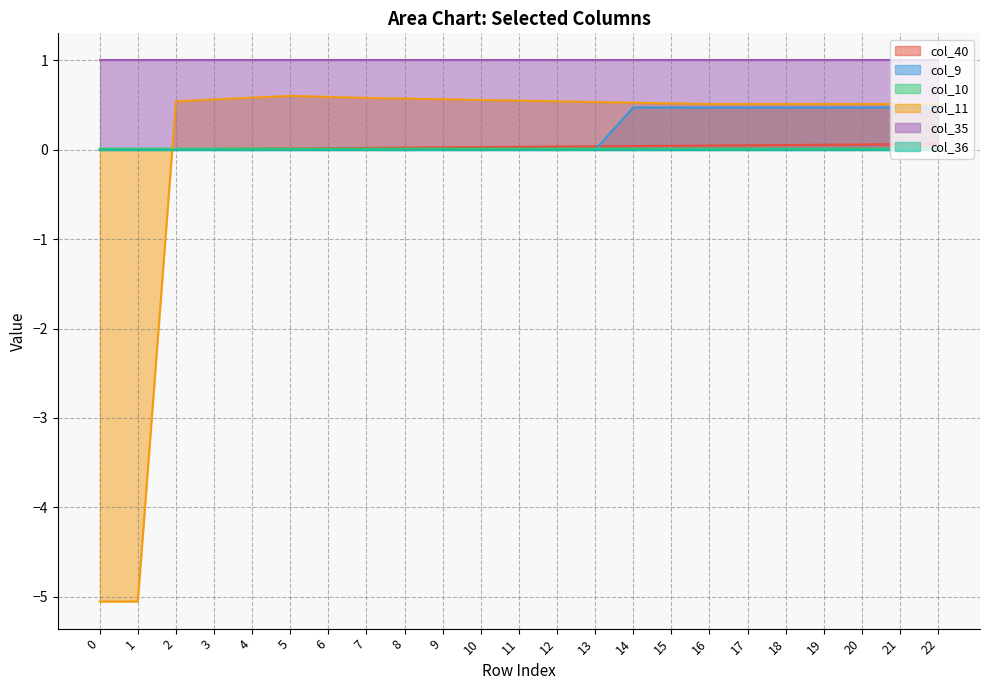

How many col_10 values are between 0 and 1?

23